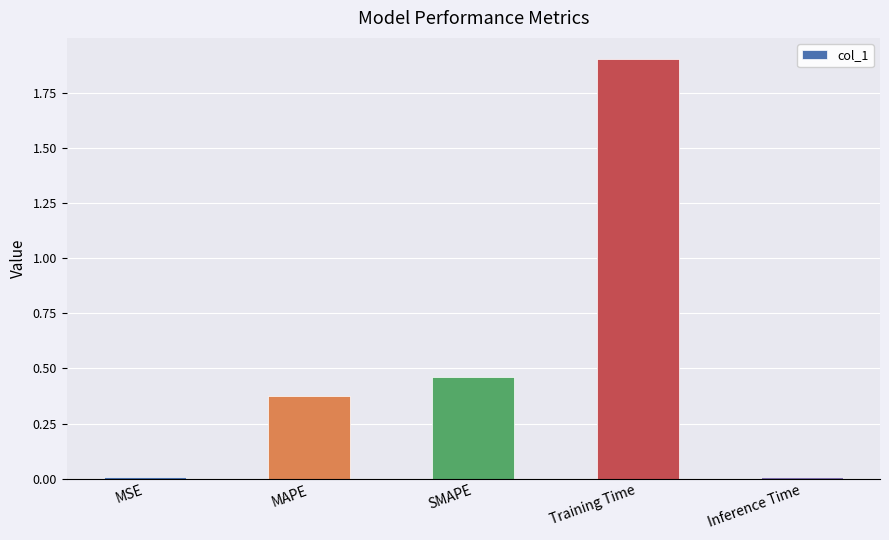

What is the sum of all values?

2.8